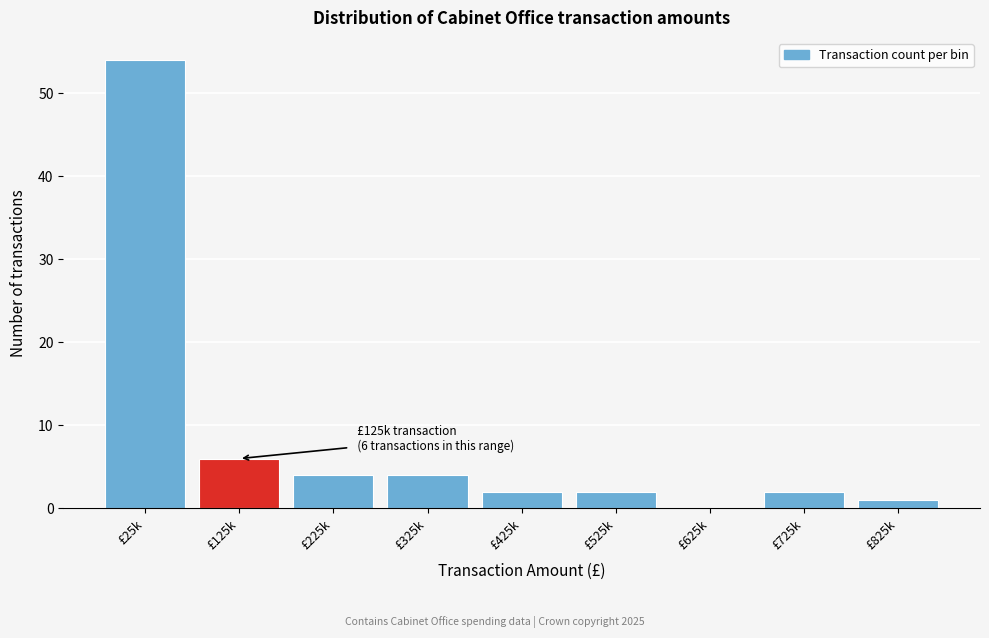

Reading right to left, extract all data points from this chart.

£825k=1	£725k=2	£625k=0	£525k=2	£425k=2	£325k=4	£225k=4	£125k=6	£25k=54